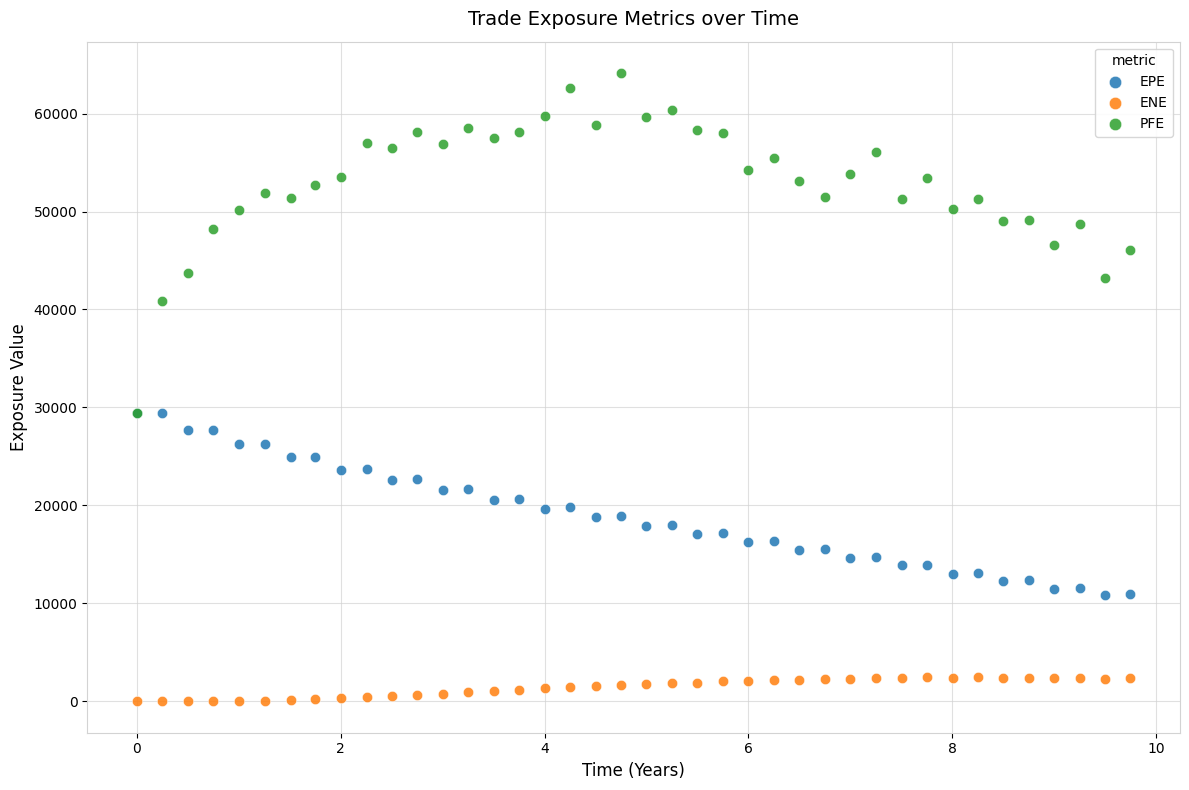

Which series reaches the minimum Y coordinate?

ENE